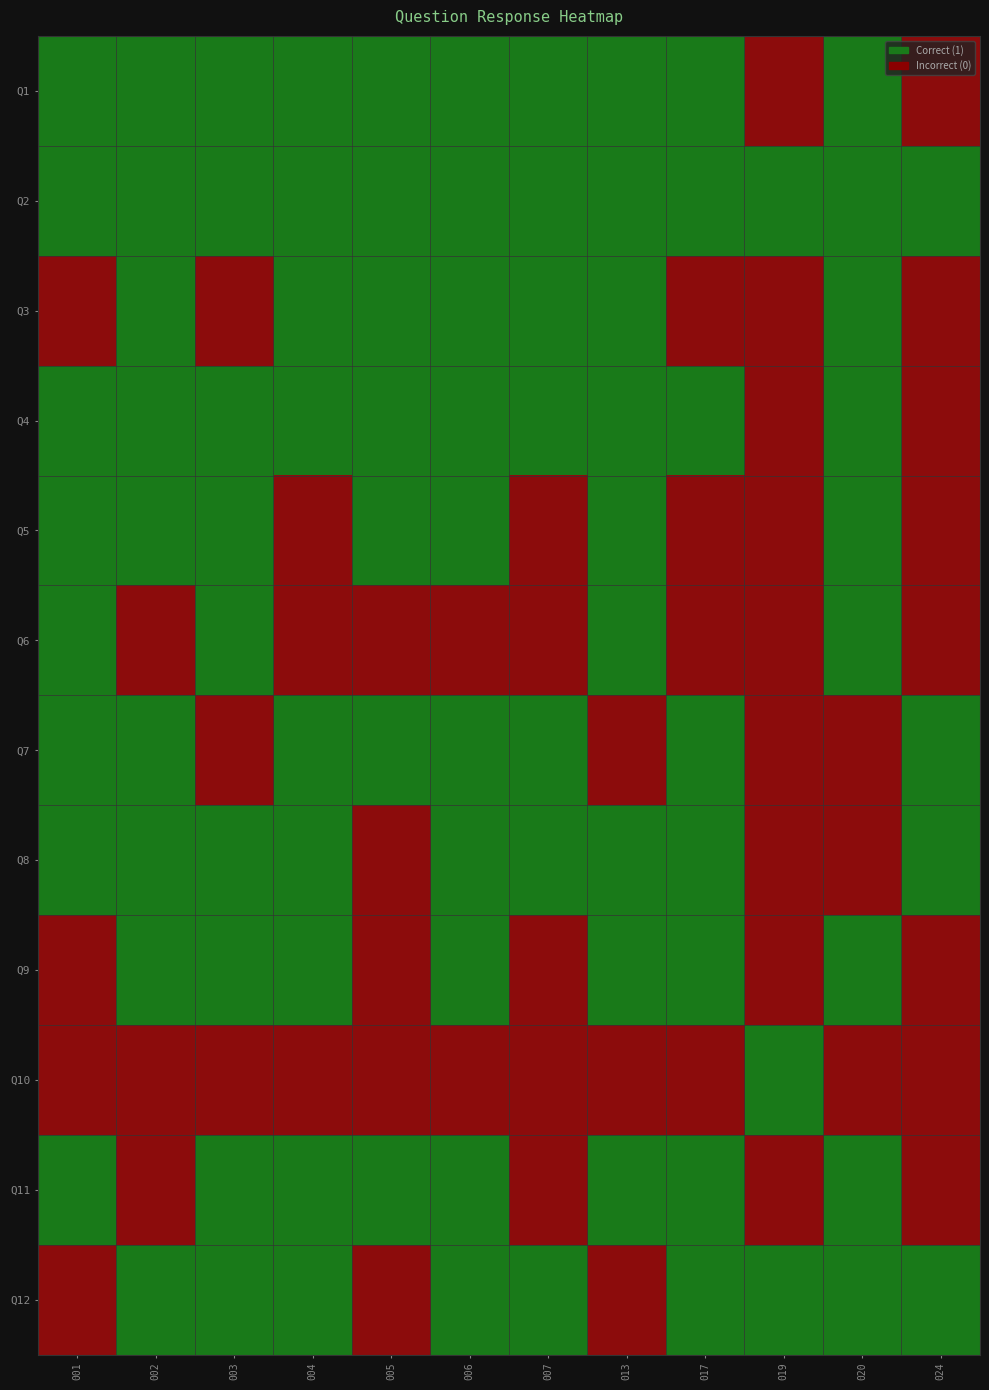

Reading left to right, list all the values displayed in this chart.

Q1: 1	1	1	1	1	1	1	1	1	0	1	0
Q2: 1	1	1	1	1	1	1	1	1	1	1	1
Q3: 0	1	0	1	1	1	1	1	0	0	1	0
Q4: 1	1	1	1	1	1	1	1	1	0	1	0
Q5: 1	1	1	0	1	1	0	1	0	0	1	0
Q6: 1	0	1	0	0	0	0	1	0	0	1	0
Q7: 1	1	0	1	1	1	1	0	1	0	0	1
Q8: 1	1	1	1	0	1	1	1	1	0	0	1
Q9: 0	1	1	1	0	1	0	1	1	0	1	0
Q10: 0	0	0	0	0	0	0	0	0	1	0	0
Q11: 1	0	1	1	1	1	0	1	1	0	1	0
Q12: 0	1	1	1	0	1	1	0	1	1	1	1